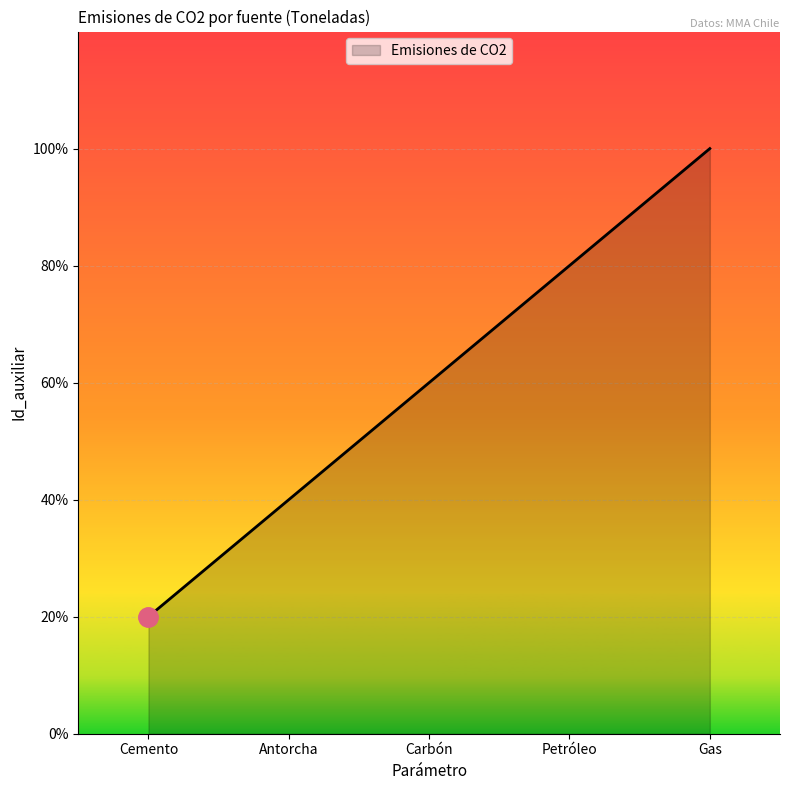

List the labels in order of value, largest first.

Gas, Petróleo, Carbón, Antorcha, Cemento